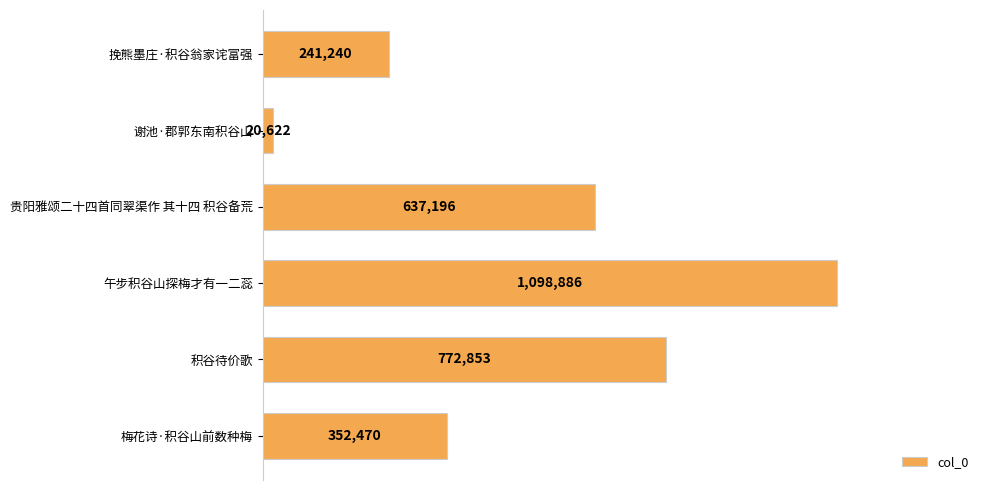

What is the smallest value displayed?

20622